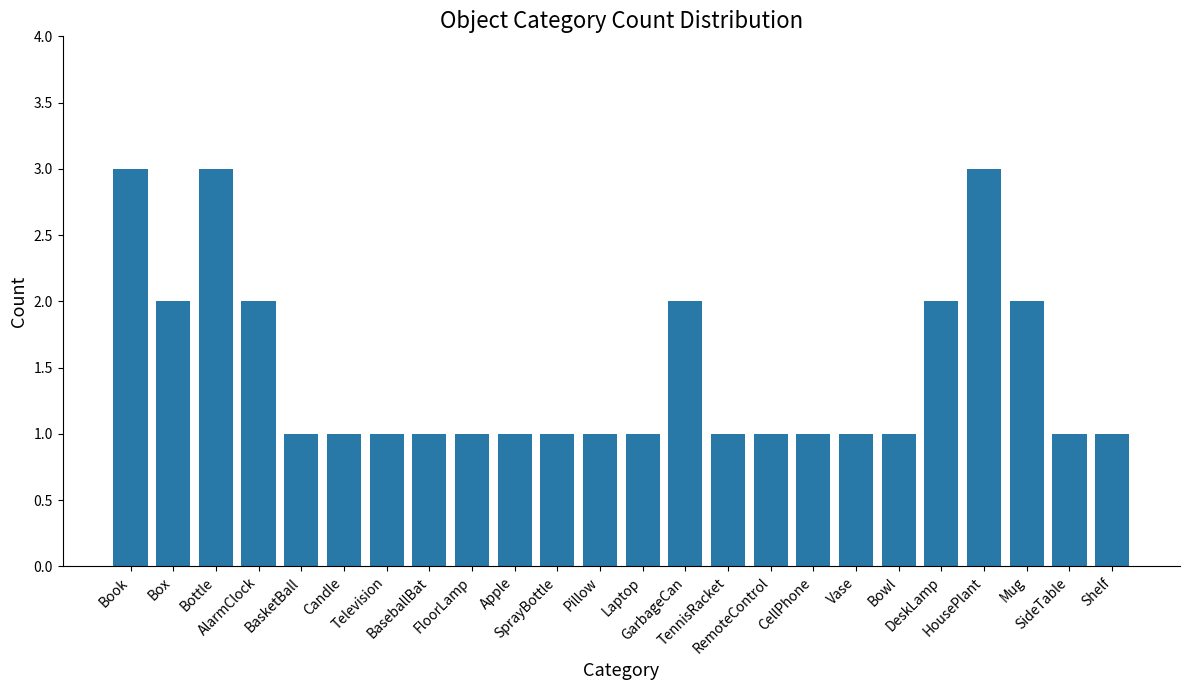

What is the value of the 14th bar from the left?

2